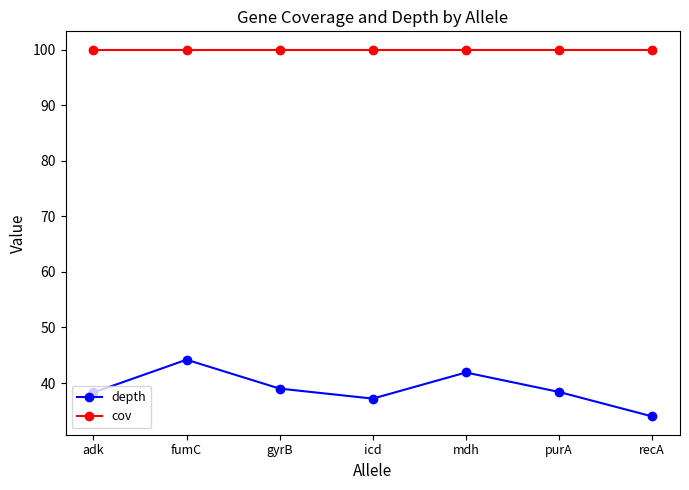

The cov series shows 154.0 at icd. True or false?

False